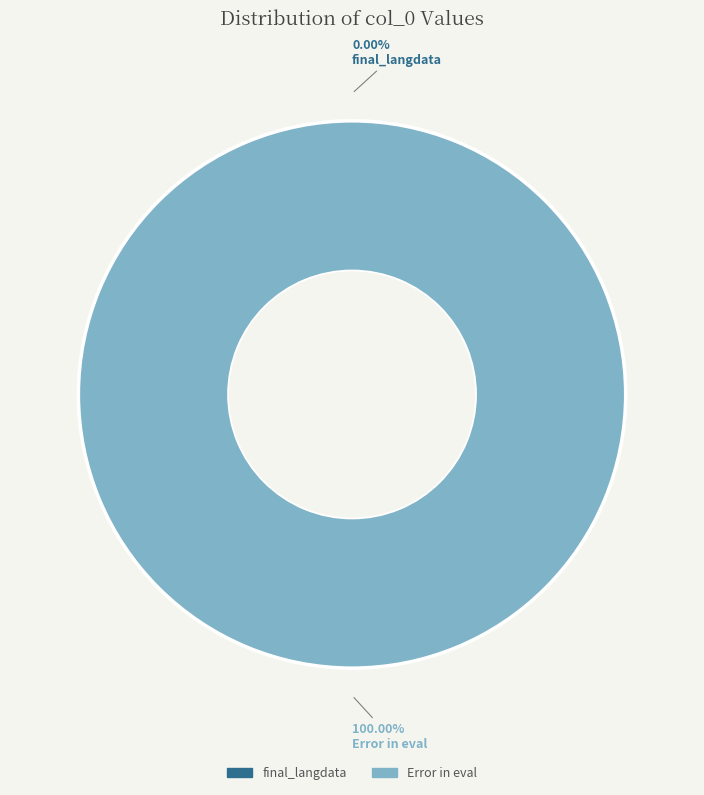

Rank the categories by value from highest to lowest.

Error in eval, final_langdata